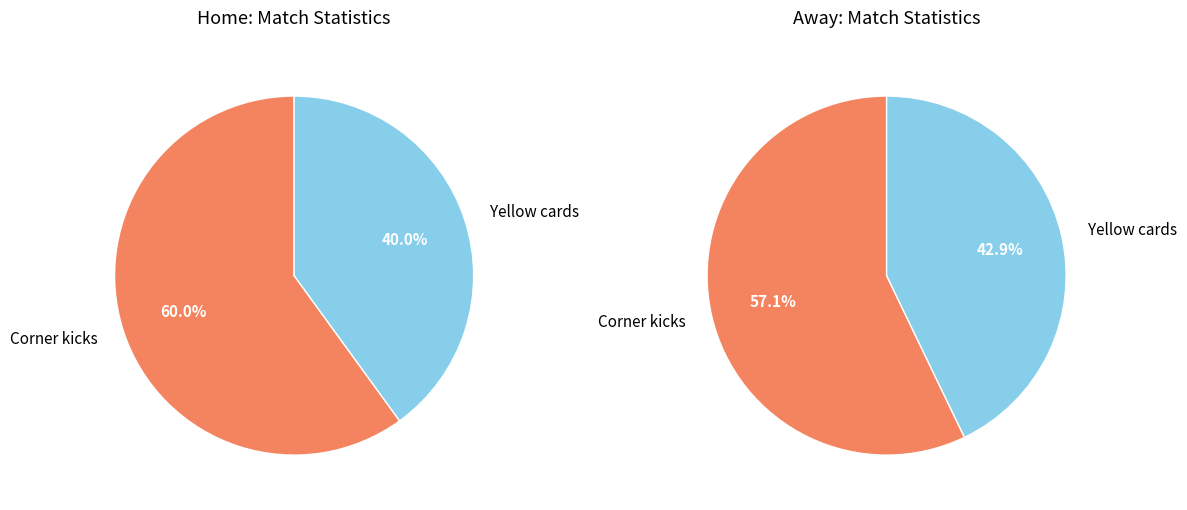

How many segments does this pie chart have?

2